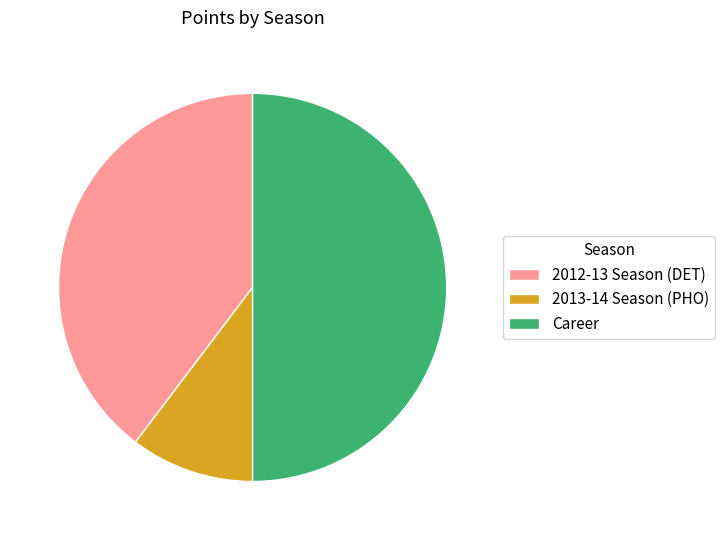

Which slice is the smallest?

2013-14 Season (PHO)